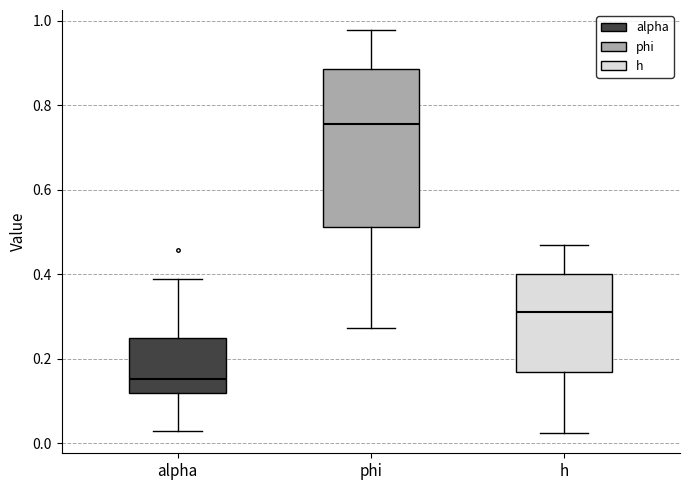

Which box has the highest median line?

phi